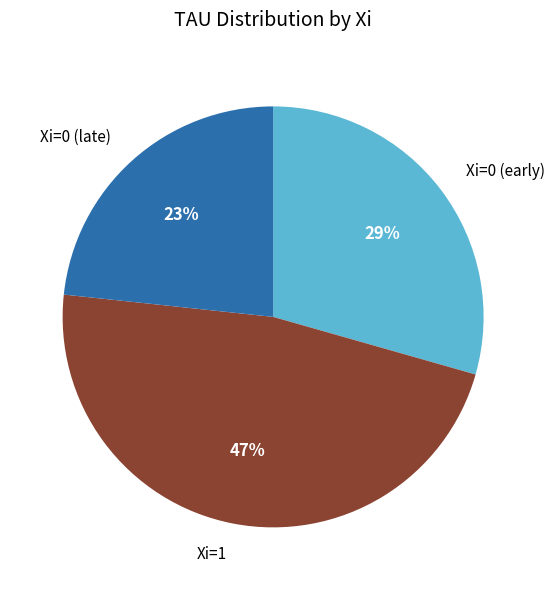

Which category has the smallest portion of the pie?

Xi=0 (late)